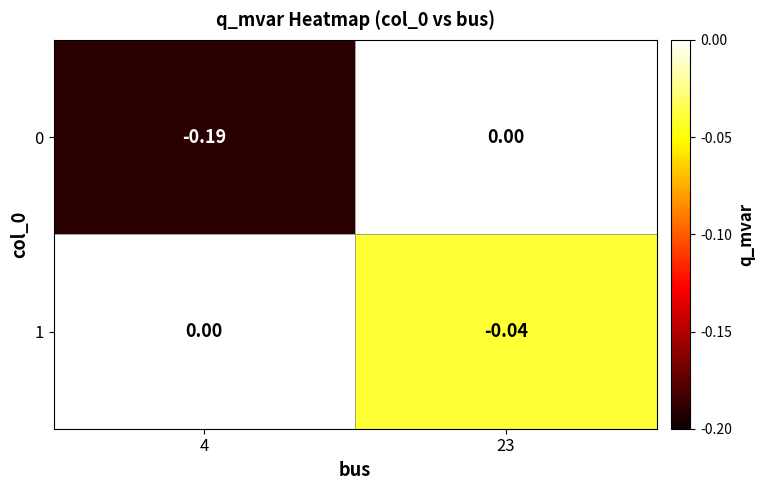

Is the value of 1 at 4 greater than the value of 0 at 4?

Yes